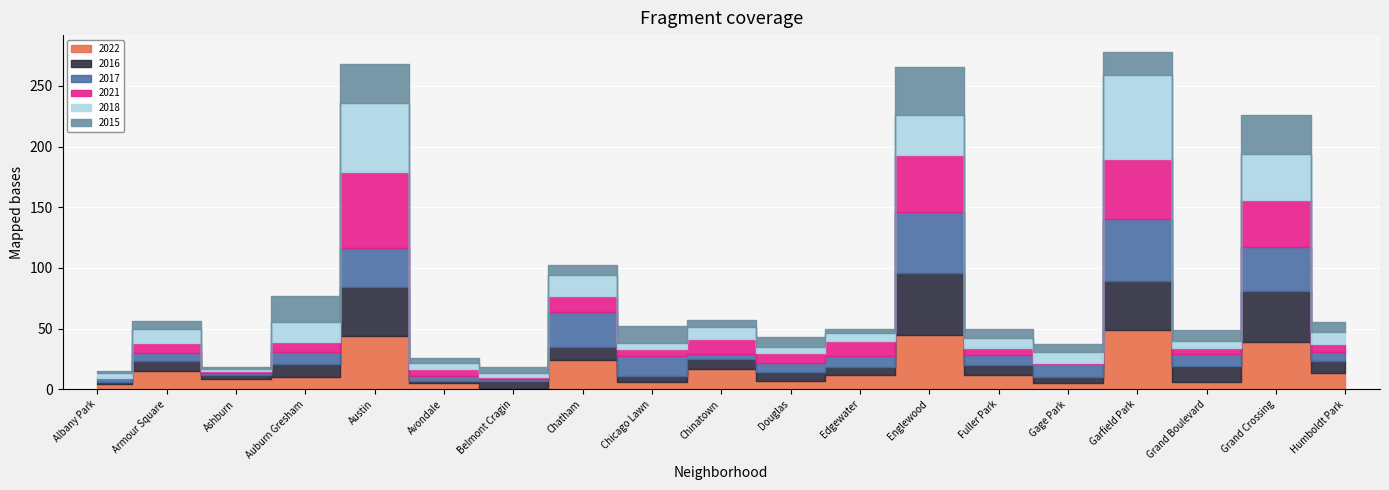

What is the spread (max minus min) of values at Chicago Lawn?

11